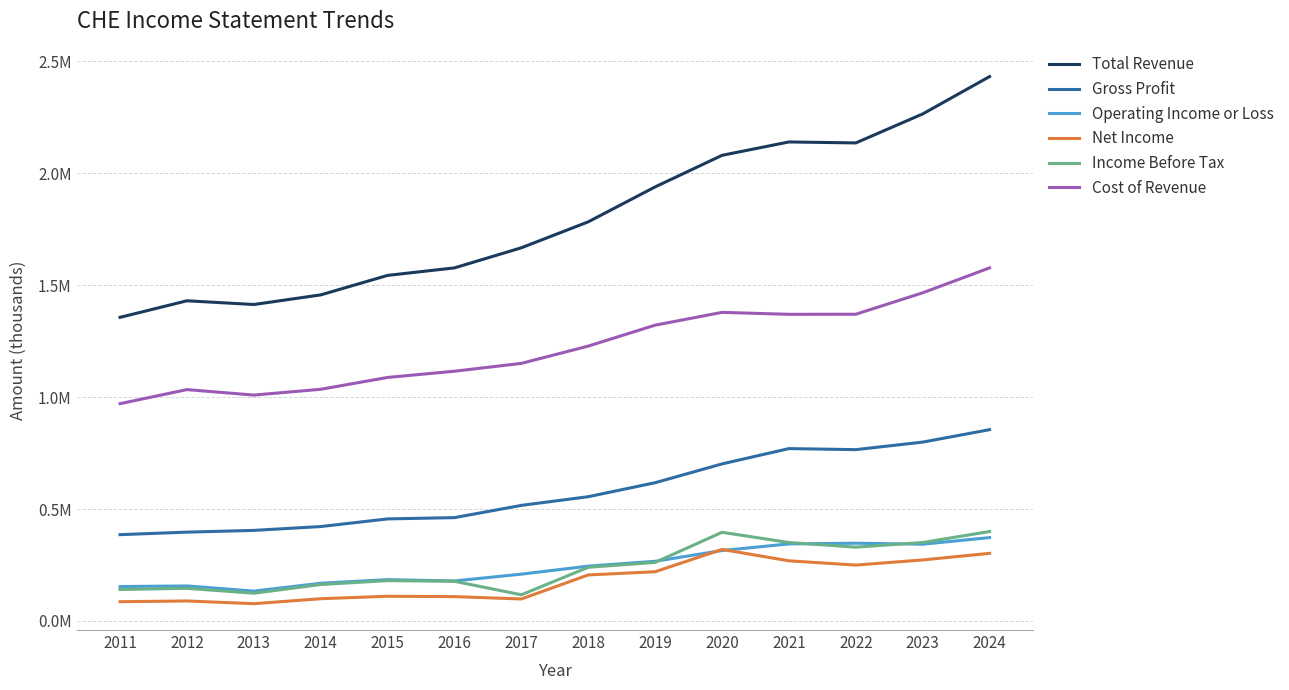

Does the chart have visible grid lines?

Yes